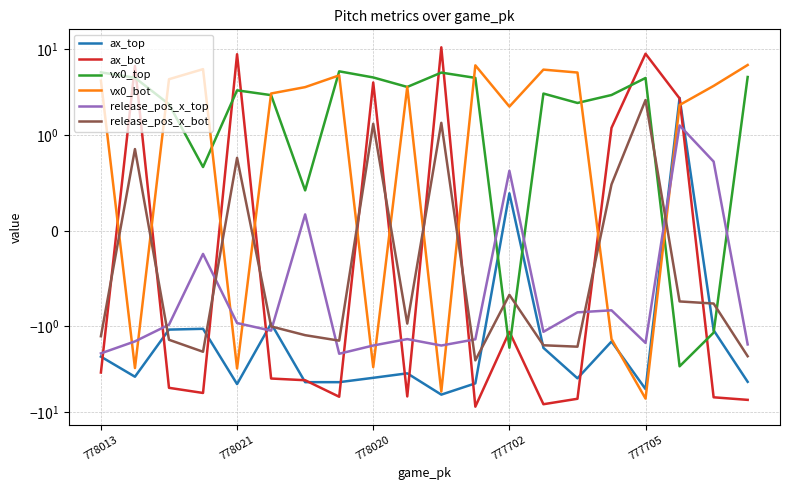

At which label is release_pos_x_bot closest to 0?

15